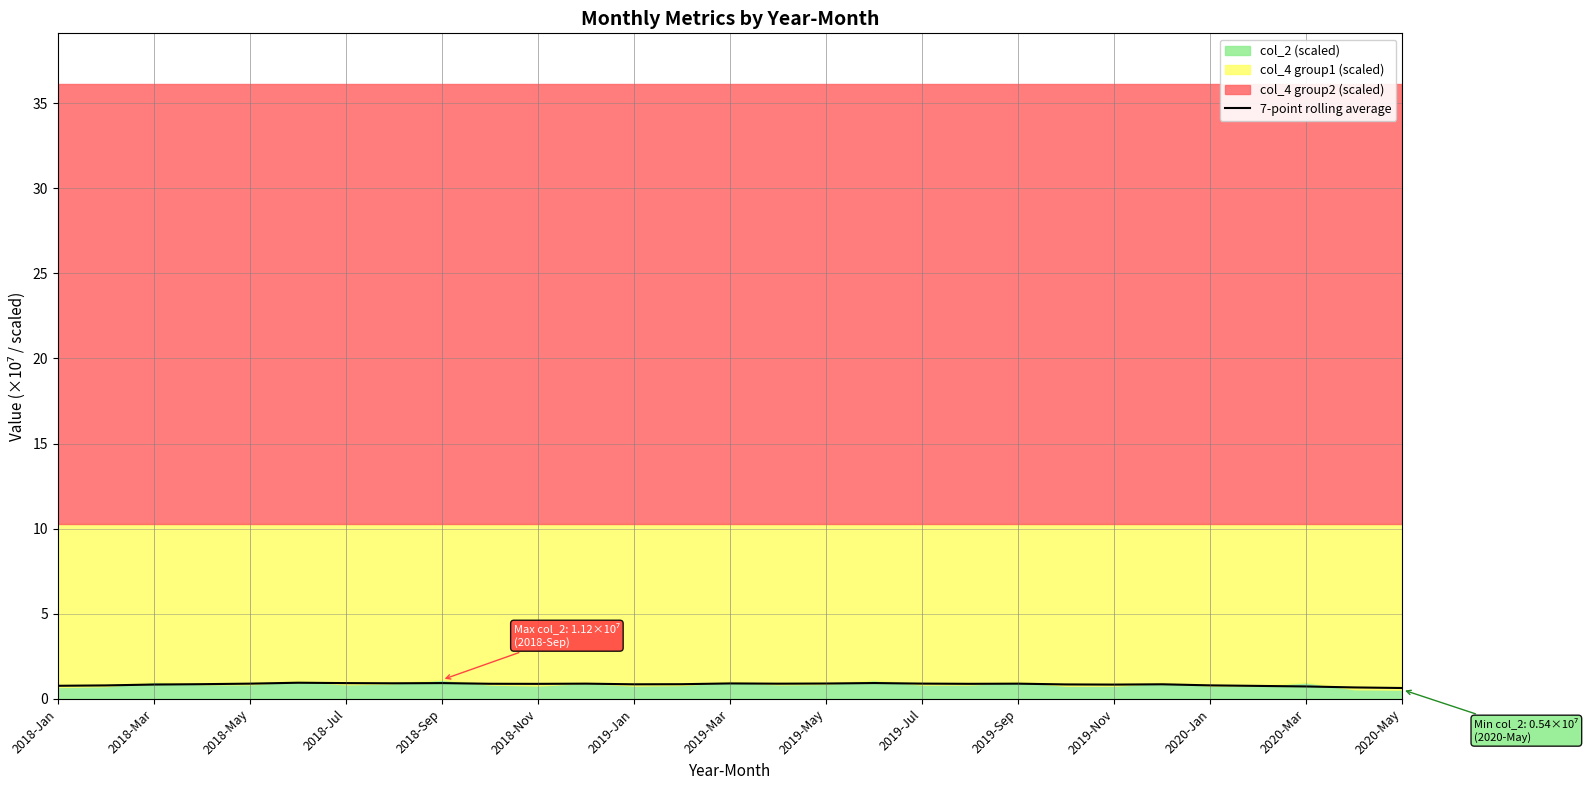

The 7-point rolling average series shows 0.7 at 2020-Mar. True or false?

True